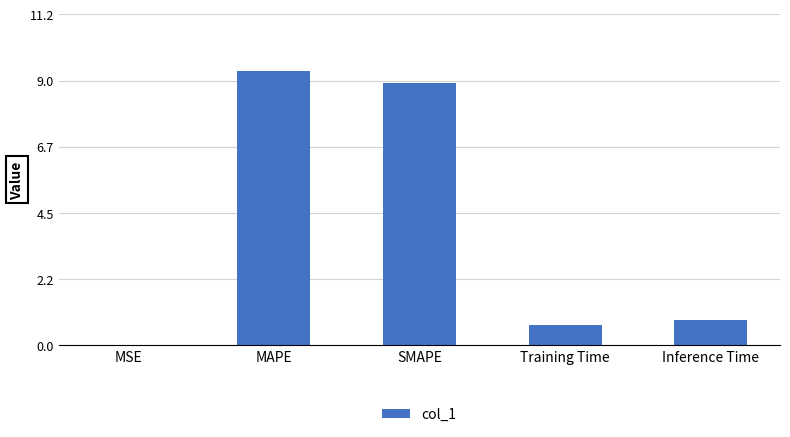

What is the sum of the values at MAPE and Training Time?

10.0